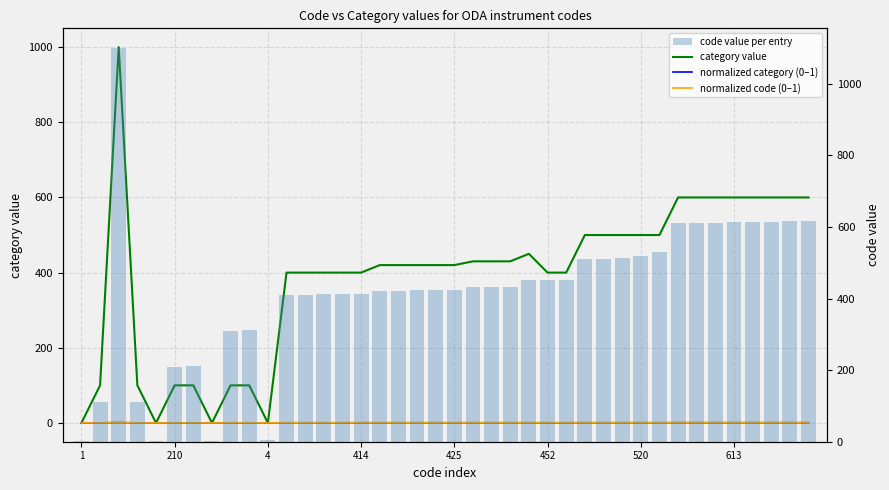

What is the difference between the highest and lowest values at 520?

519.5